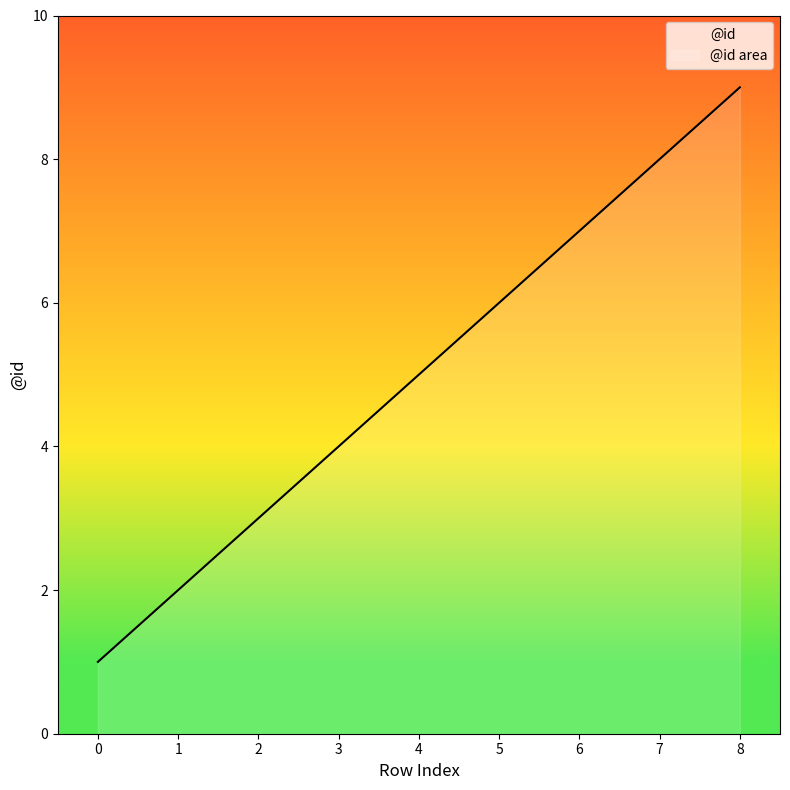

Approximately how many times larger is the value at 1 compared to 7?

0.2